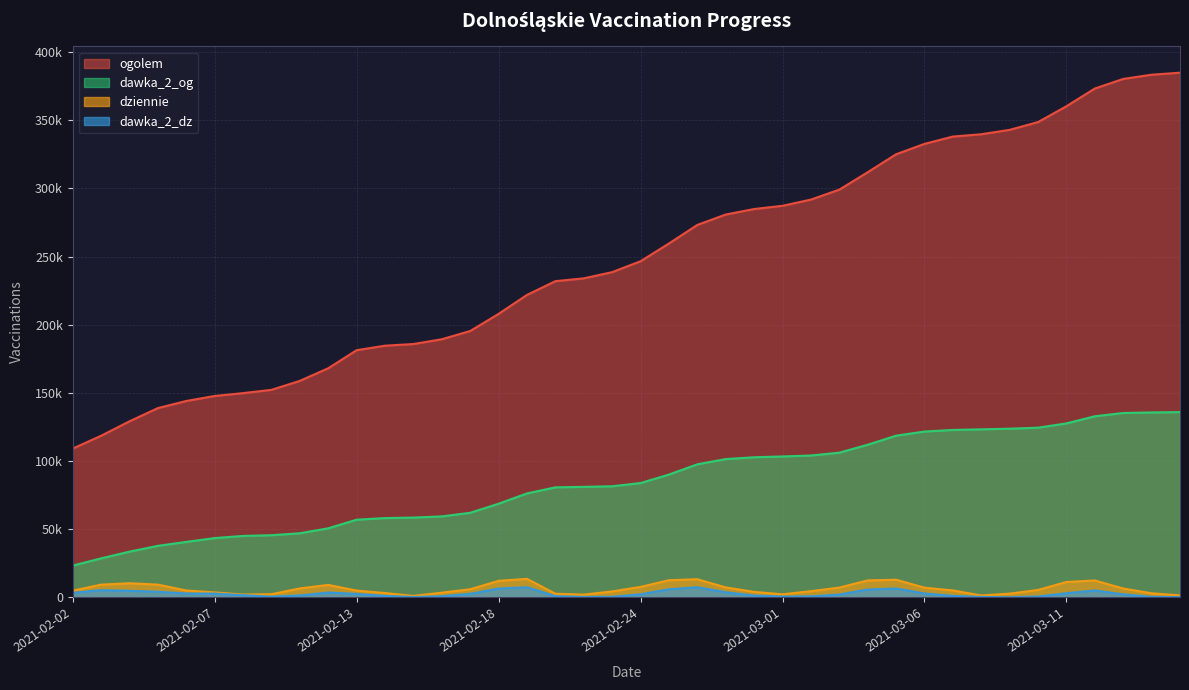

True or false: dawka_2_og and ogolem cross at least once.

False